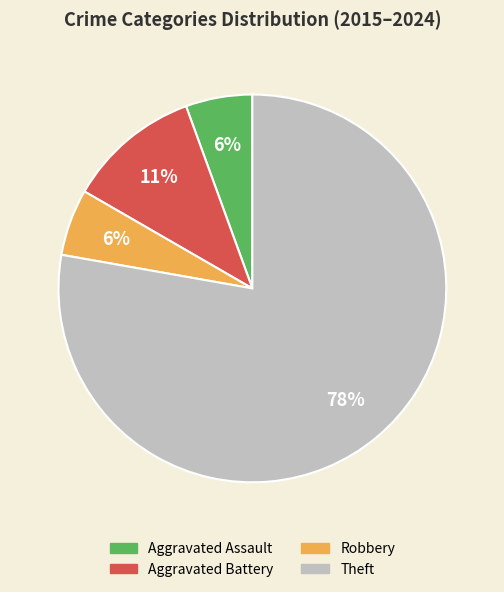

How many slices are in this pie chart?

4